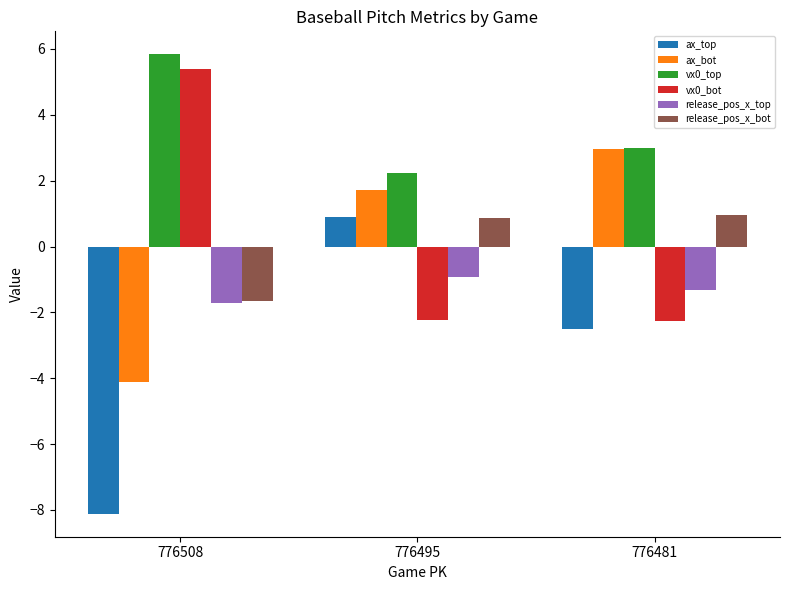

Which label corresponds to the largest value in the chart?

776508